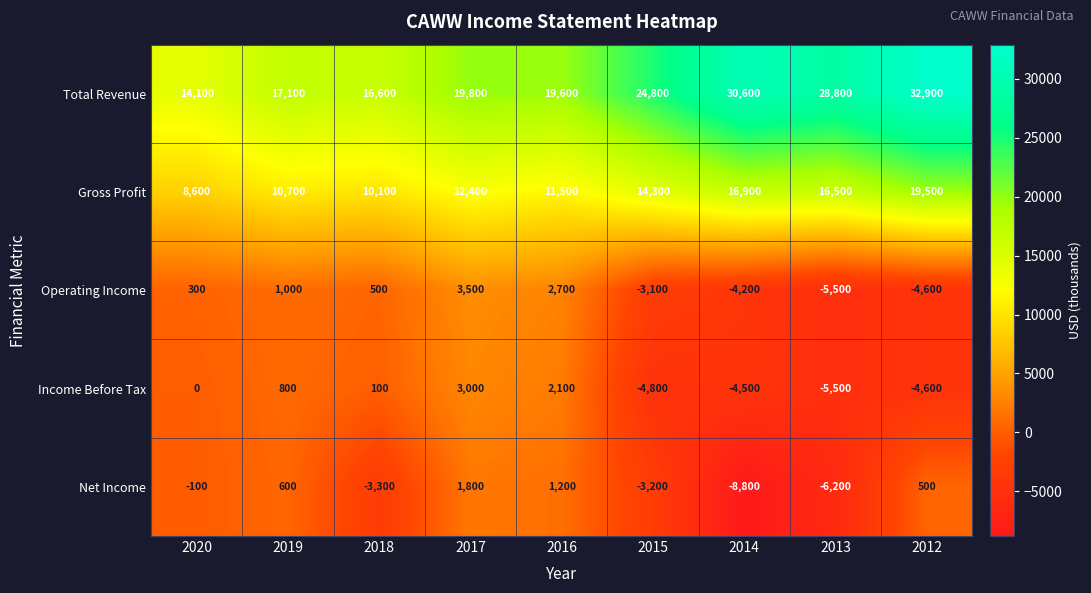

What is the smallest value displayed?

-8800